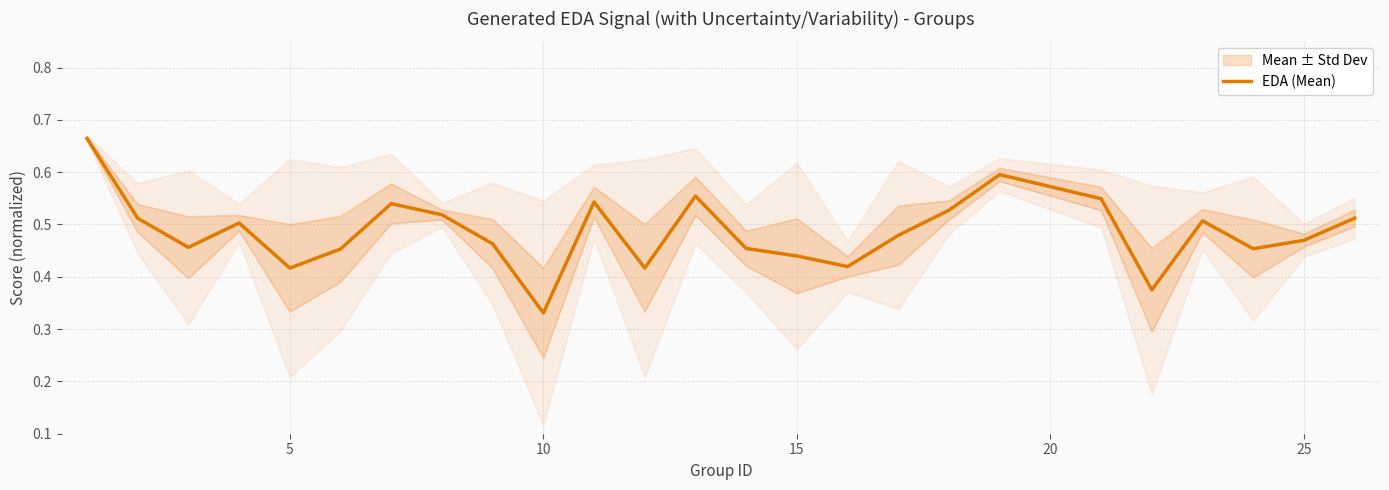

True or false: the data has more than 2 interior local peaks.

True